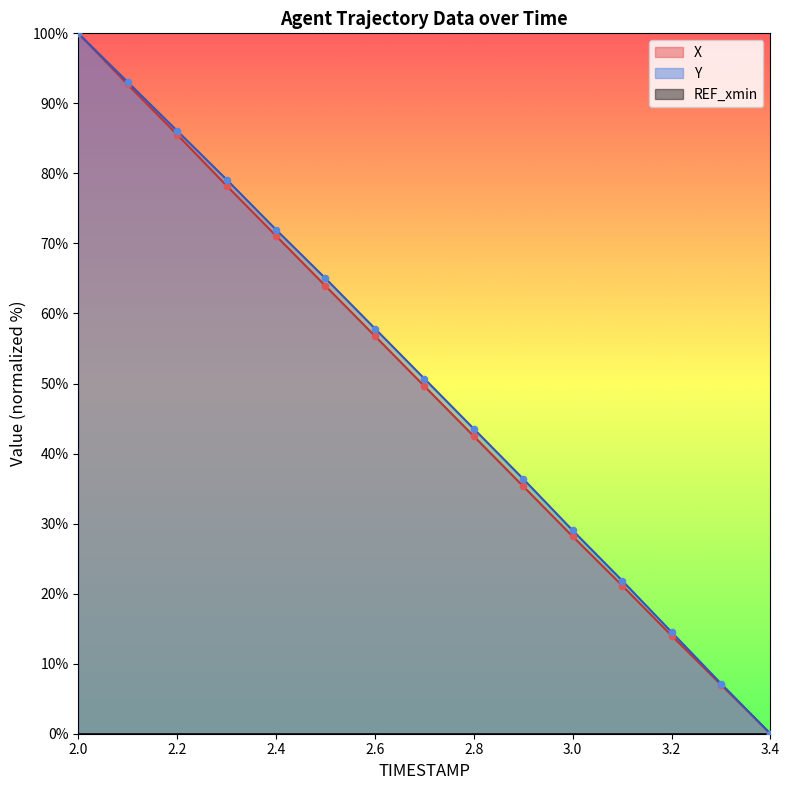

Is the value of X at 3.4 greater than the value of Y at 2.5?

No